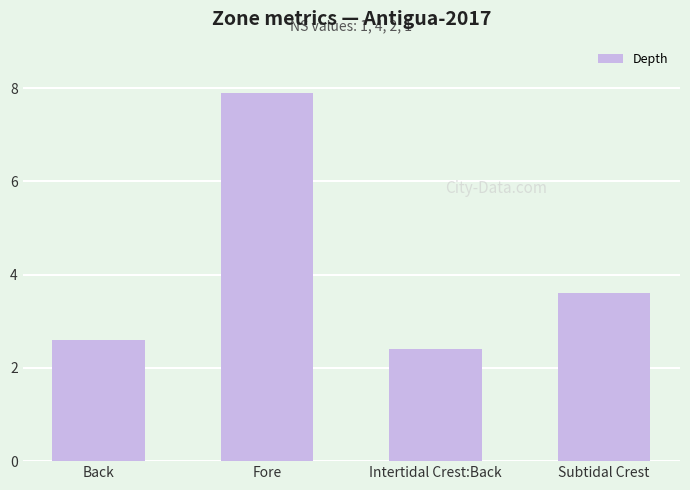

What position from the left is Back?

1